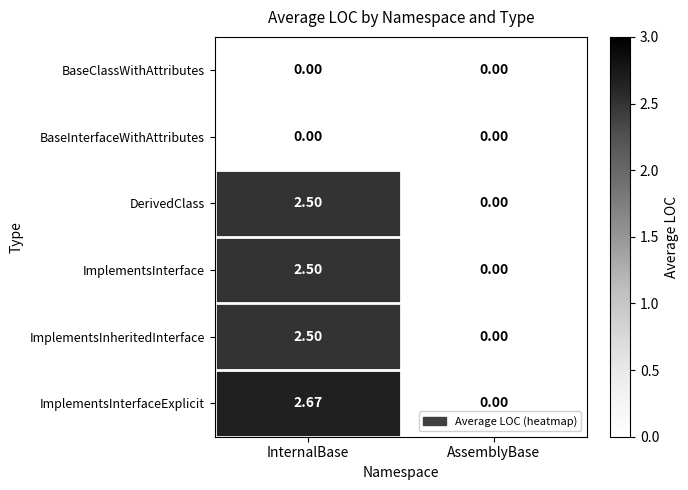

List the labels in order of ImplementsInheritedInterface value, largest first.

InternalBase, AssemblyBase